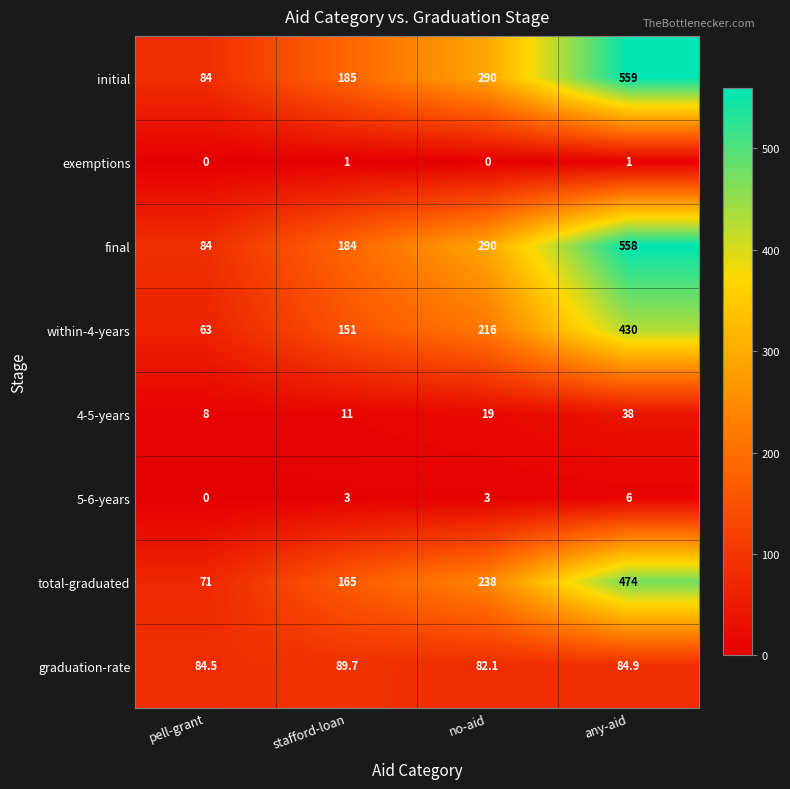

What is the sum of the initial values at stafford-loan and any-aid?

744.0